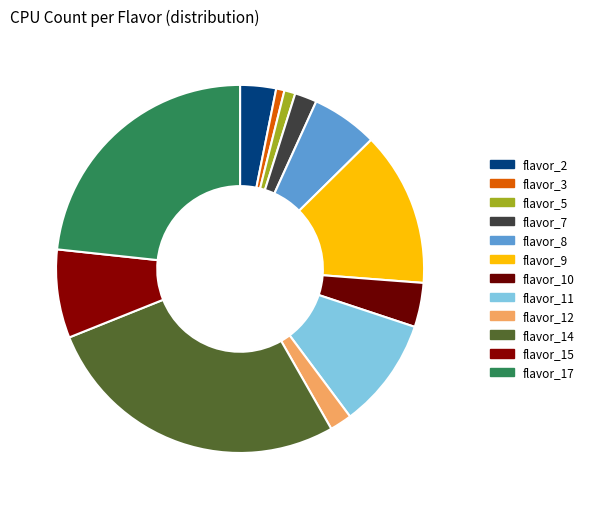

Does flavor_11 account for over 50% of the chart?

No